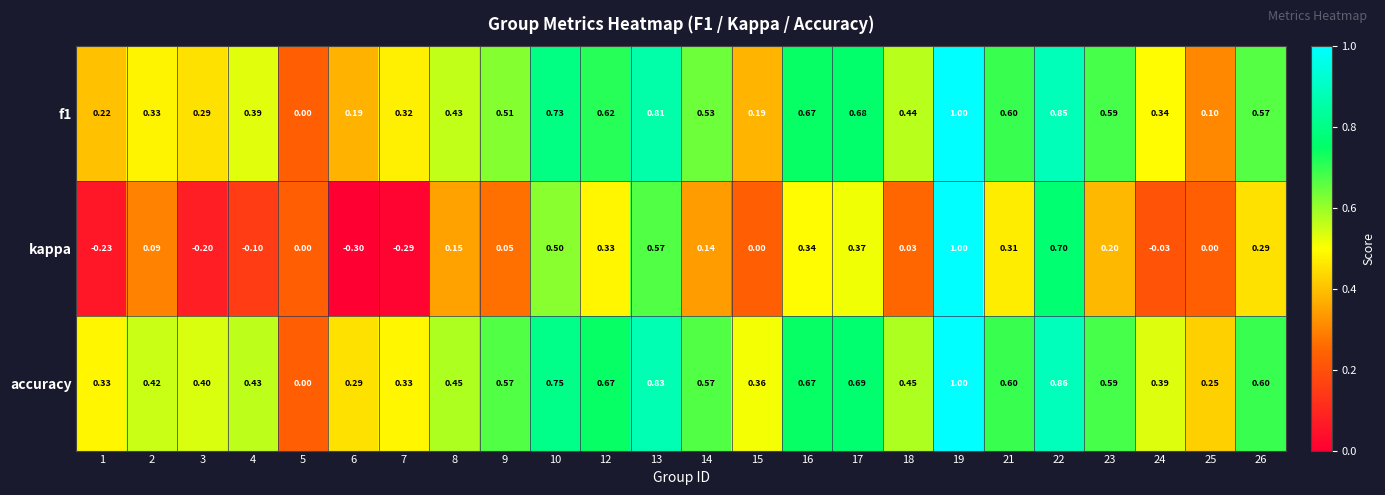

Which series has the largest range (max minus min)?

kappa